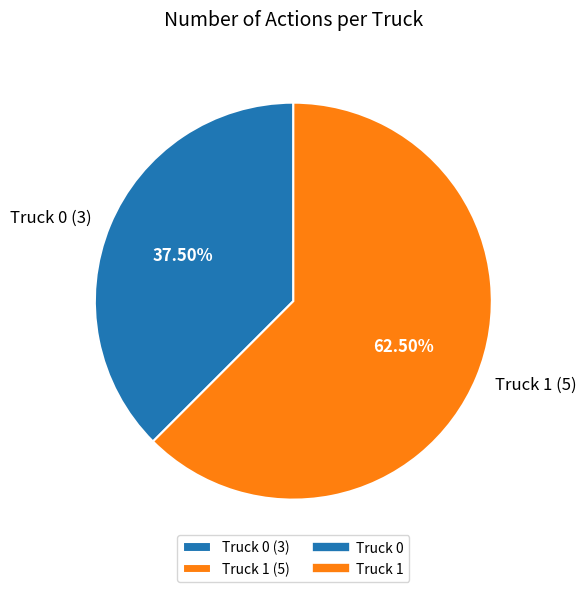

How many segments does this pie chart have?

2